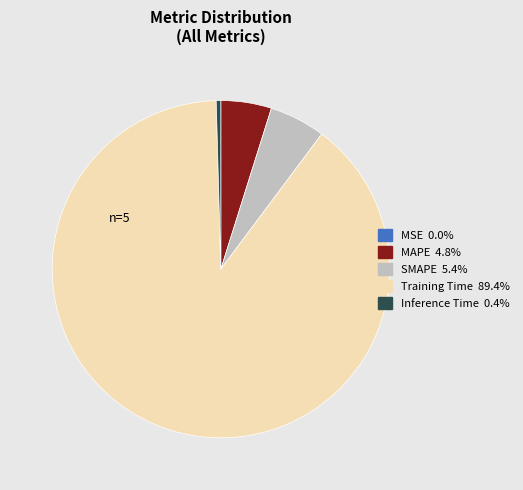

What is the majority slice?

Training Time